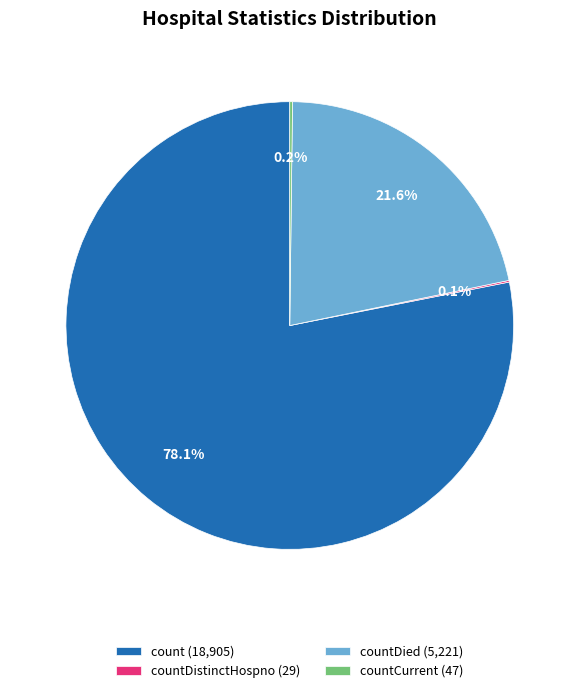

Which slice is the largest?

count (18,905)